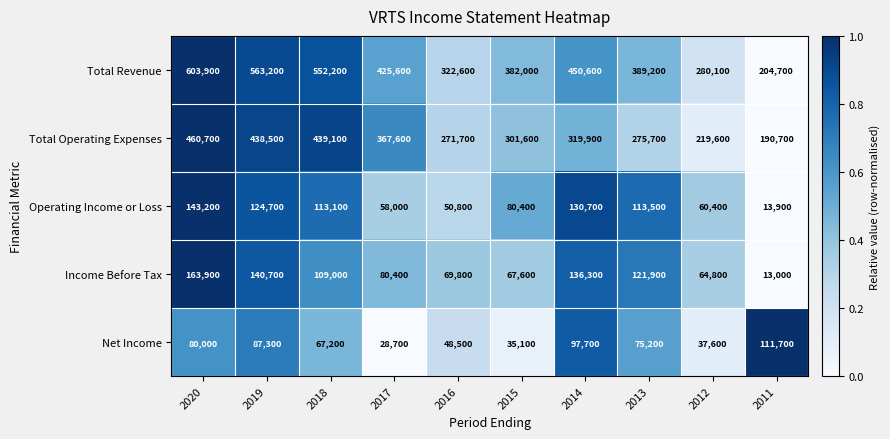

The Total Revenue series shows 117808 at 2012. True or false?

False